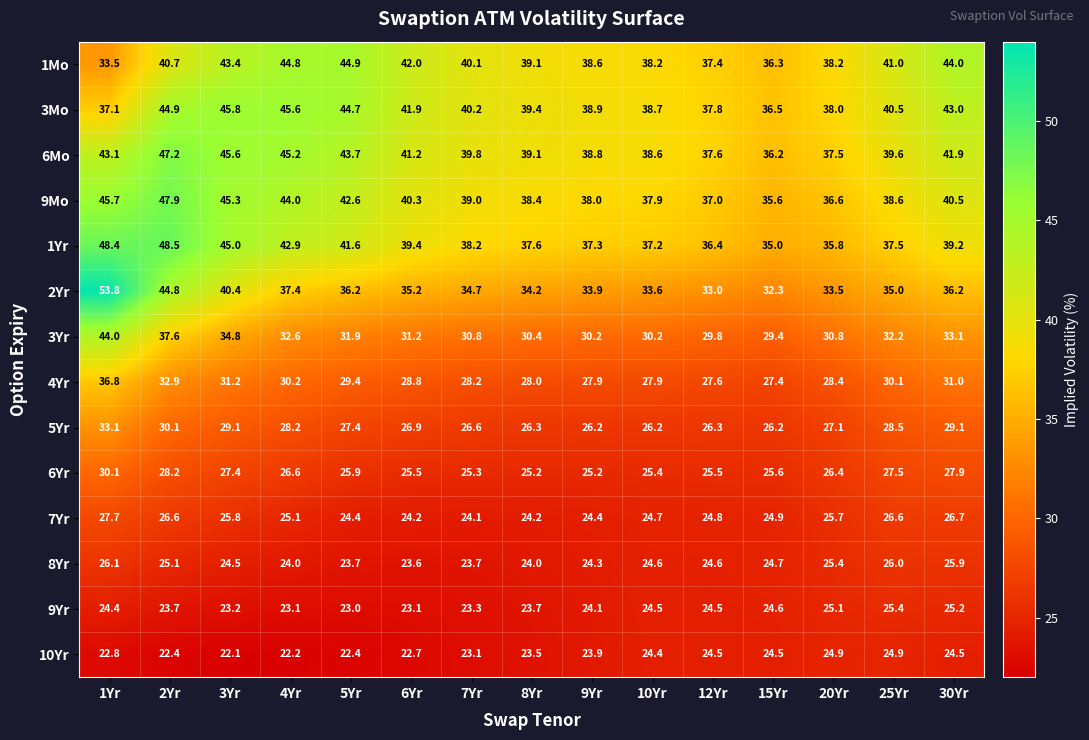

What is the total value across all series at 20Yr?

433.4